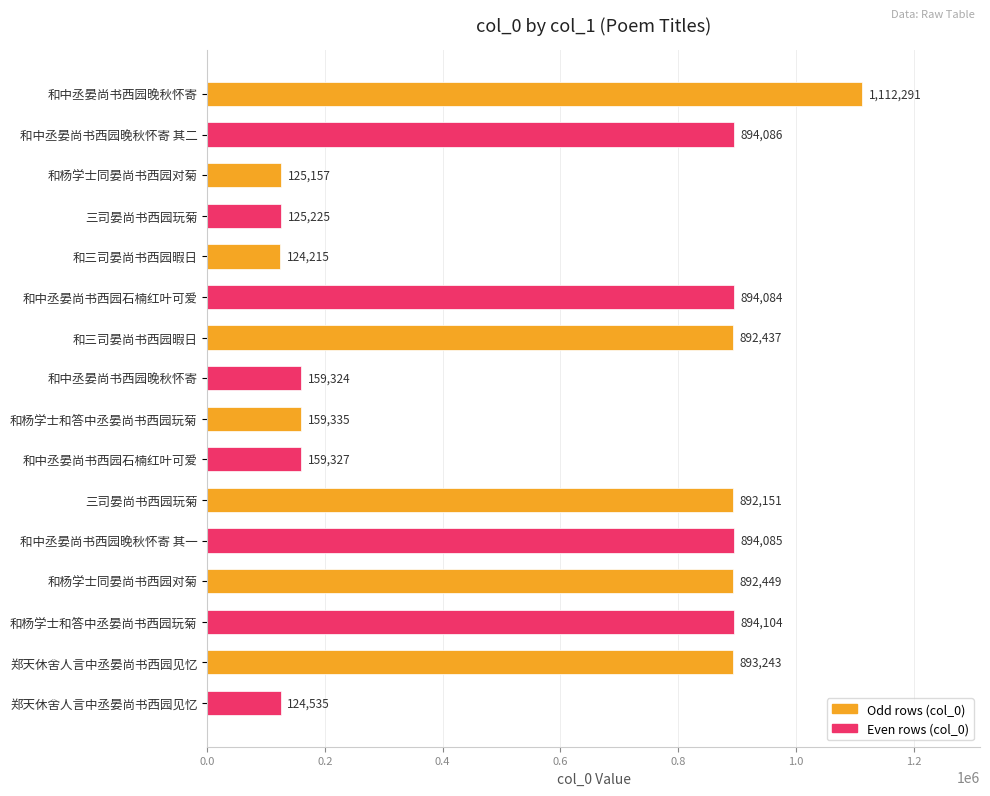

What is the average value?

577253